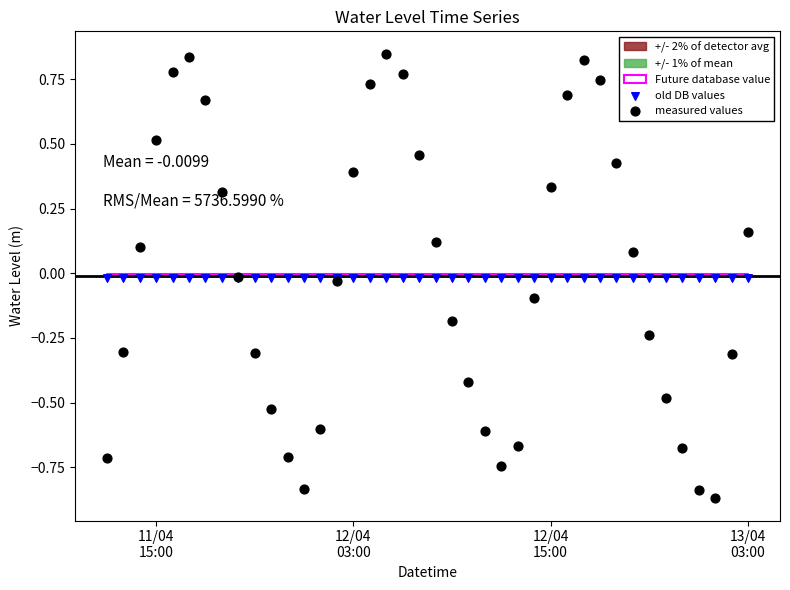

Which series contains the lowest Y value?

measured values